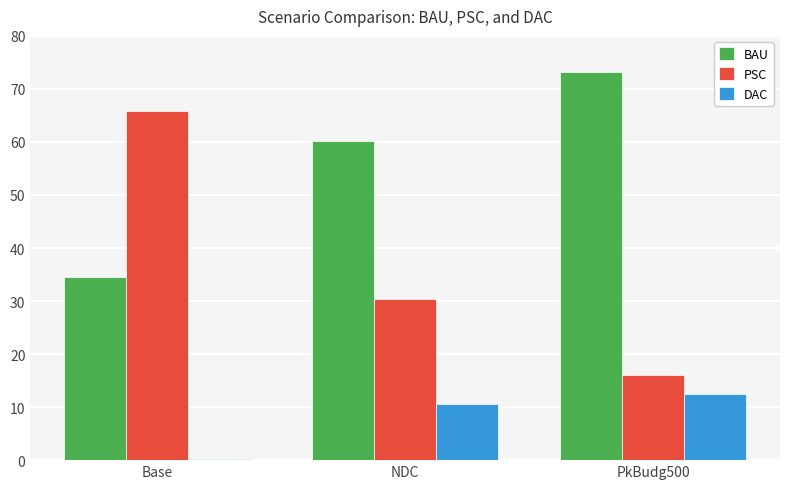

Between Base and PkBudg500, which series saw the biggest shift?

PSC